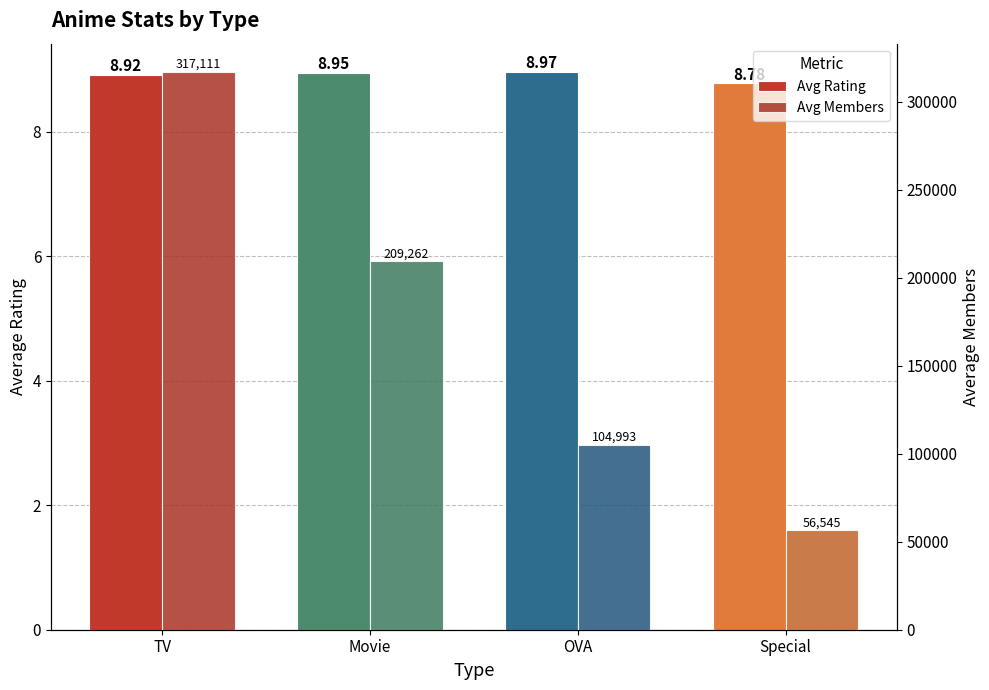

What is the smallest value displayed?

8.8